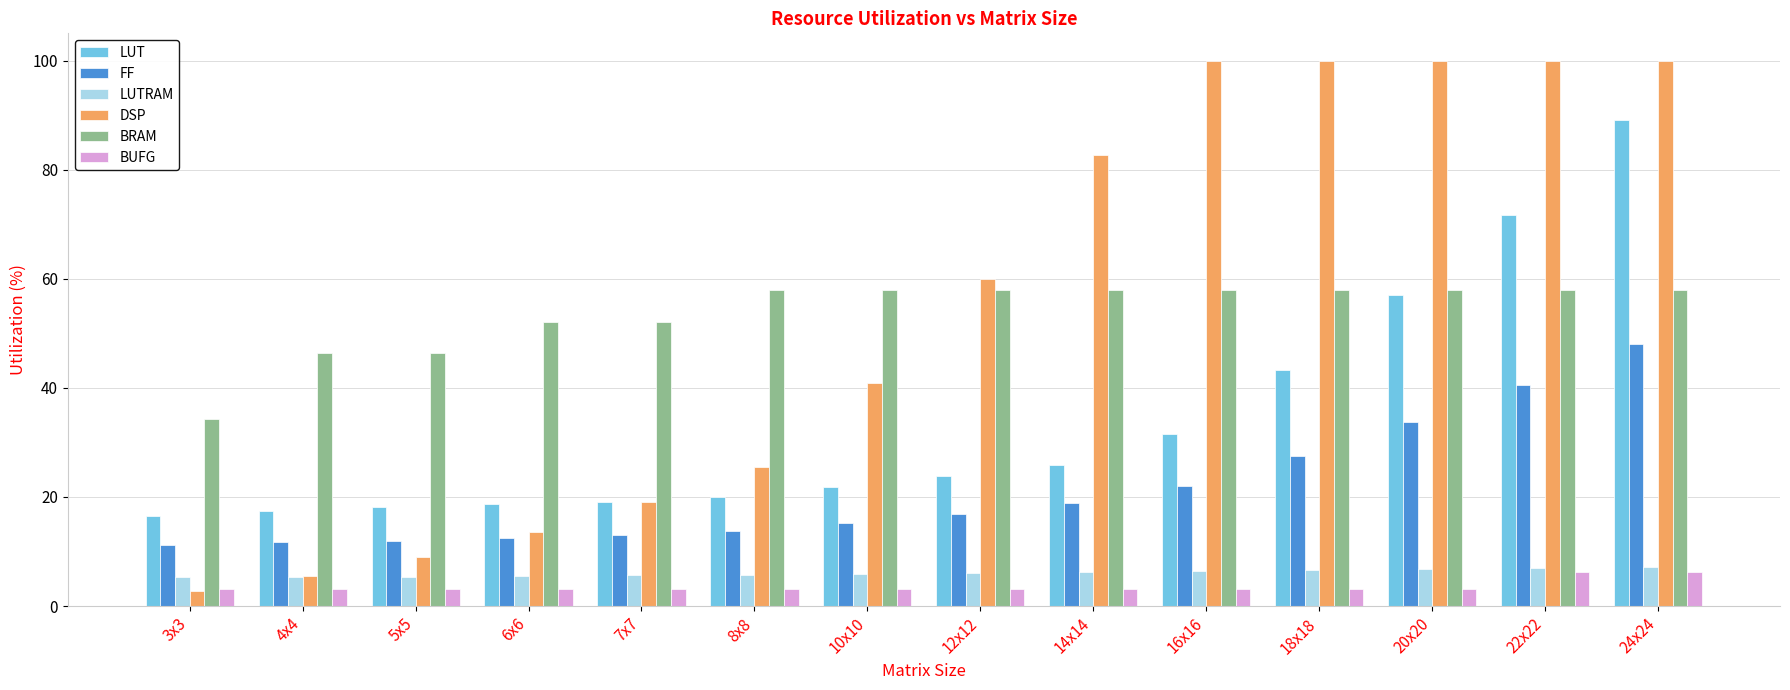

What is the difference between the maximum and minimum values in the LUT series?

72.6